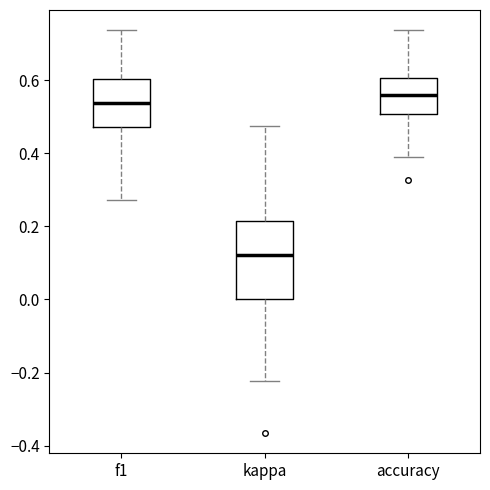

Where does the upper whisker of the box for f1 end on the y-axis? The values are not printed on the chart, so give them approximately, as read against the axis.

0.74